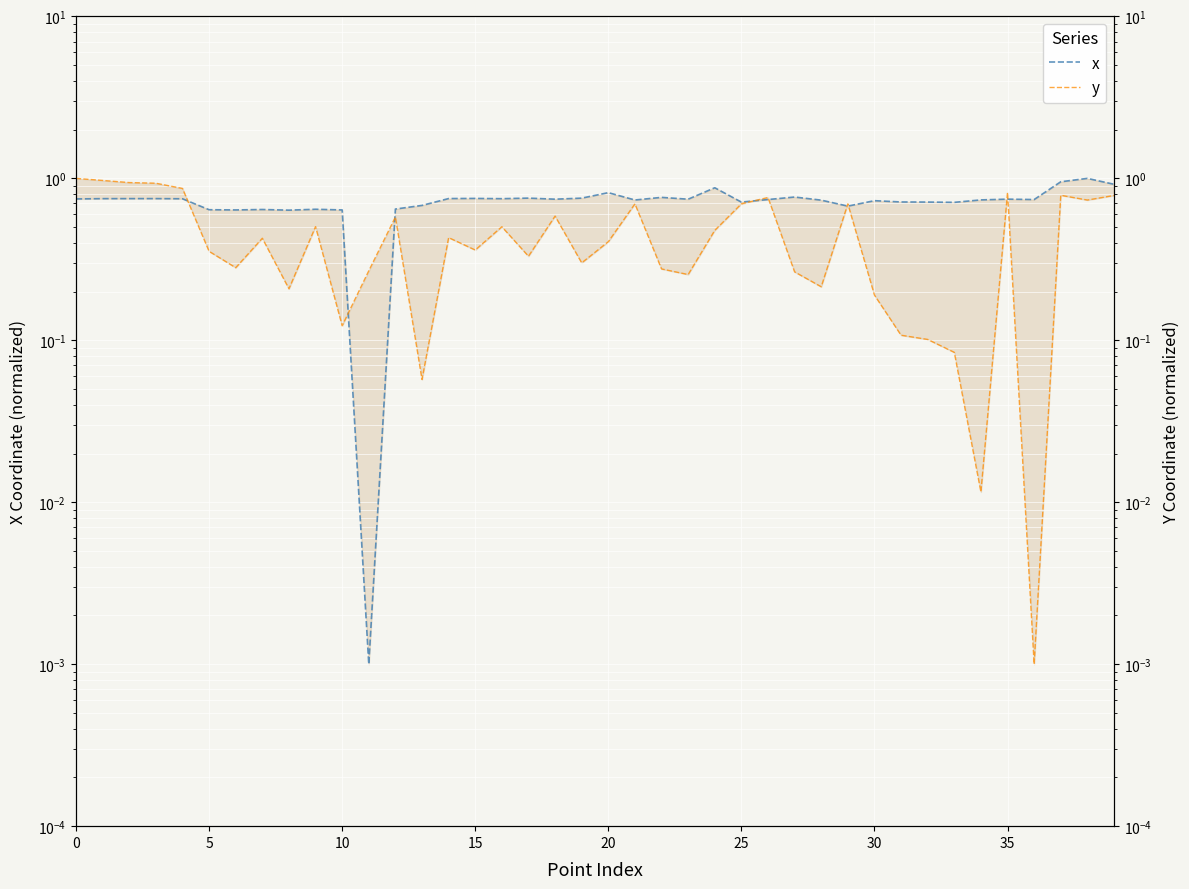

At how many categories does at least one series exceed 0?

40